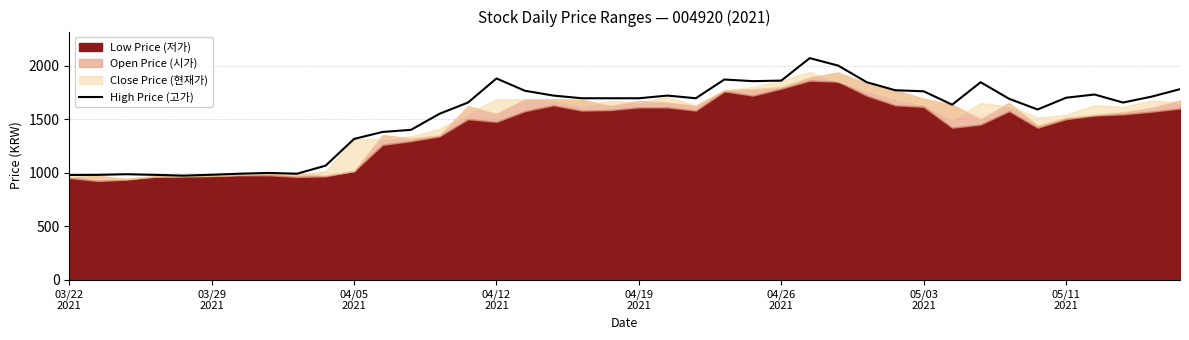

What is the maximum value for High Price (고가)?

2070